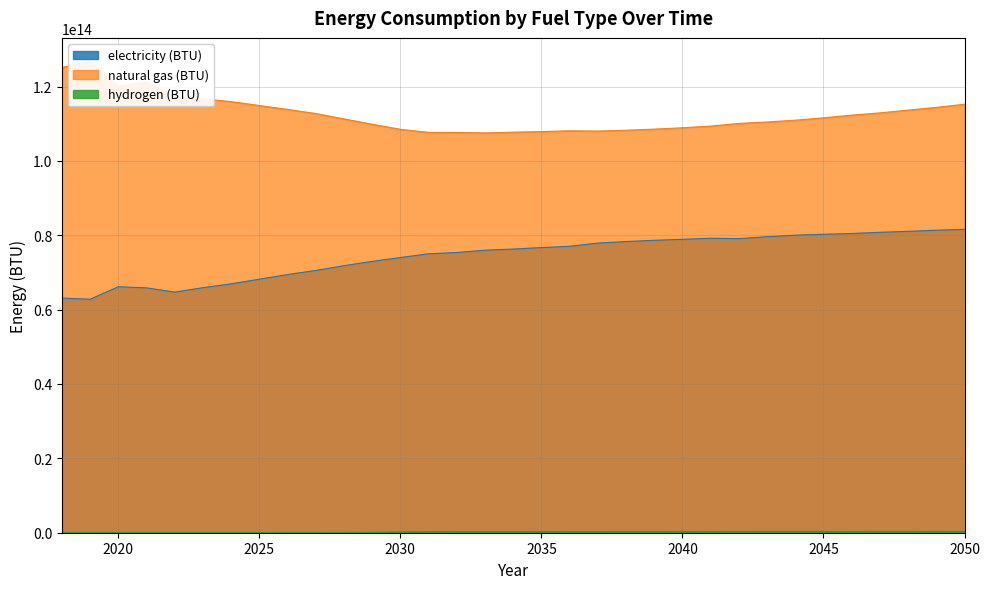

Which label corresponds to the smallest value in the chart?

2018